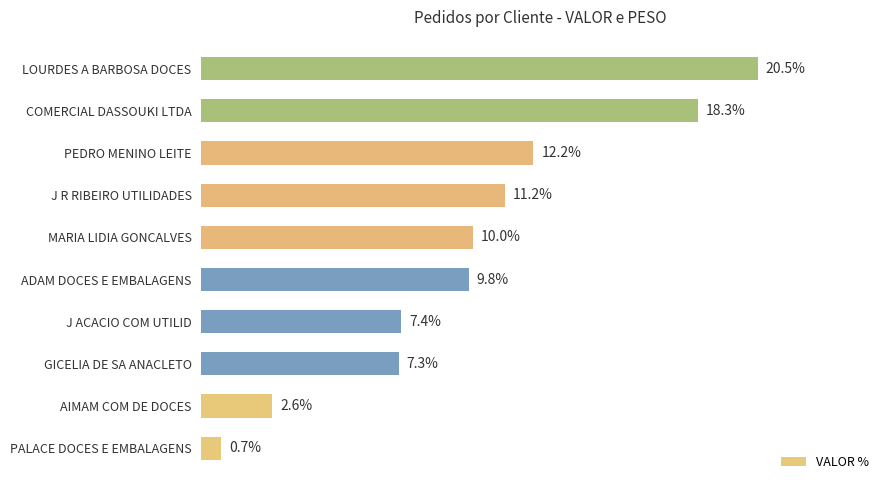

Rank the categories by value from highest to lowest.

LOURDES A BARBOSA DOCES, COMERCIAL DASSOUKI LTDA, PEDRO MENINO LEITE, J R RIBEIRO UTILIDADES, MARIA LIDIA GONCALVES, ADAM DOCES E EMBALAGENS, J ACACIO COM UTILID, GICELIA DE SA ANACLETO, AIMAM COM DE DOCES, PALACE DOCES E EMBALAGENS